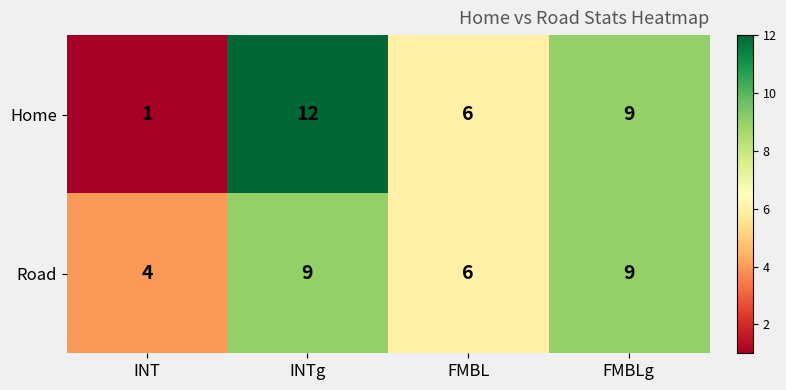

Reading left to right, what are all the values shown in this chart?

Home: INT=1	INTg=12	FMBL=6	FMBLg=9
Road: INT=4	INTg=9	FMBL=6	FMBLg=9